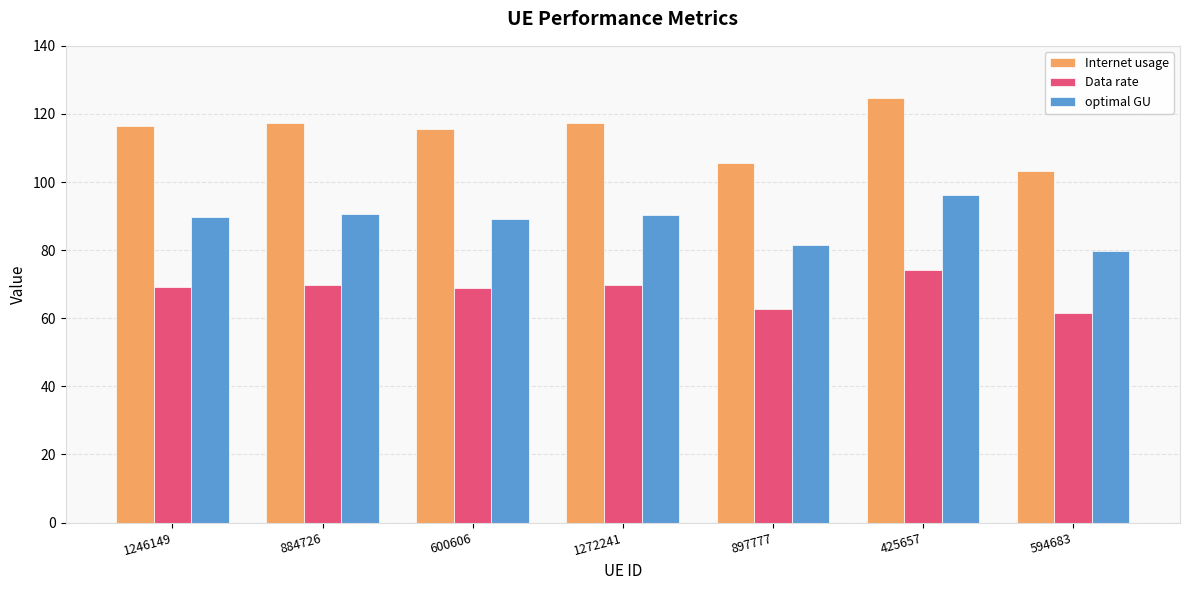

Which series has the largest range (max minus min)?

Internet usage